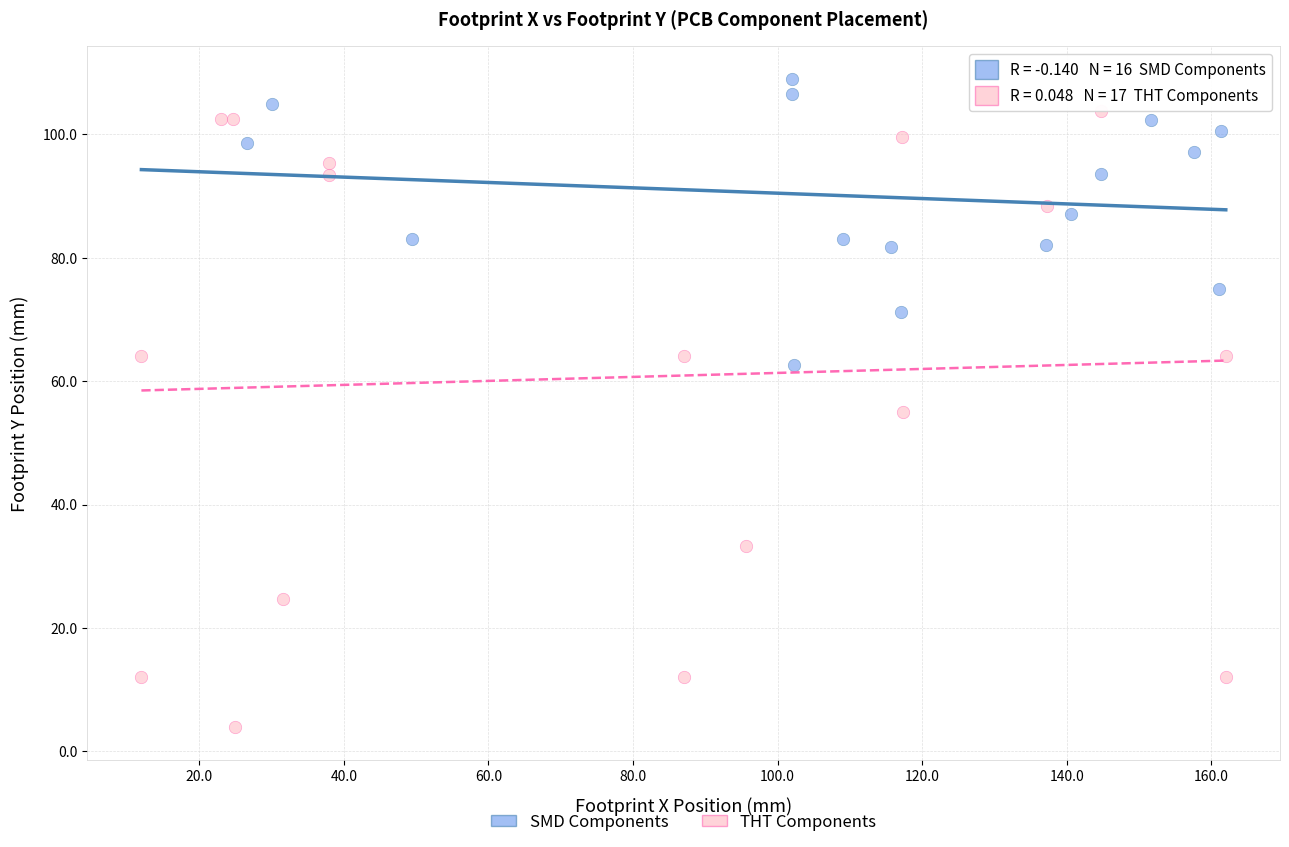

Which series contains the highest Y value?

SMD Components